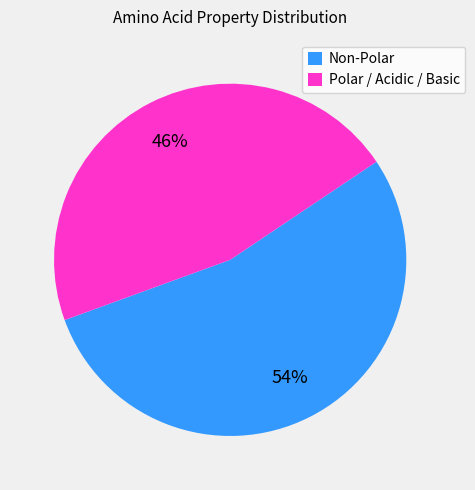

Which slice is the smallest?

Polar / Acidic / Basic